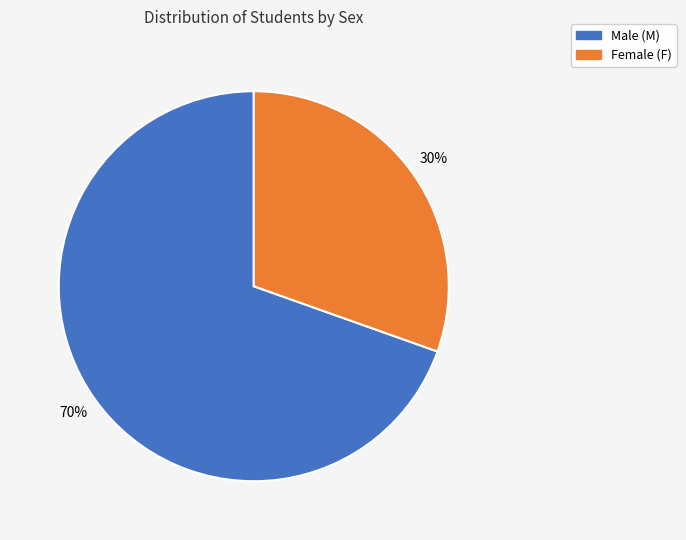

Does any single category account for the majority?

Yes